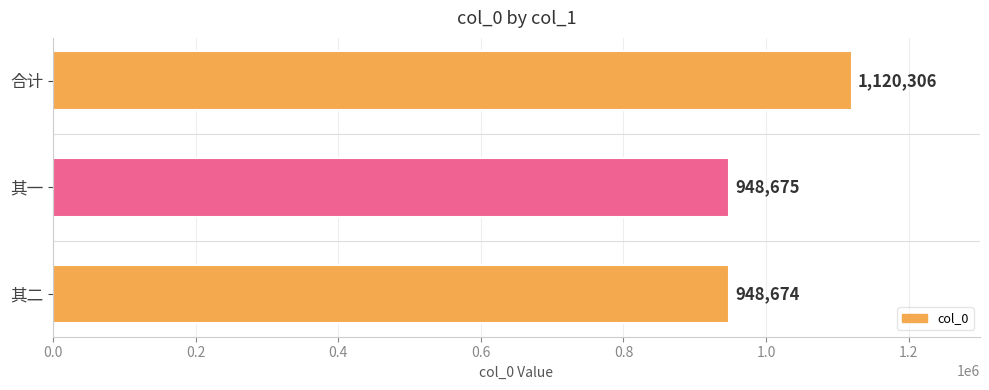

Are the bars horizontal?

Yes